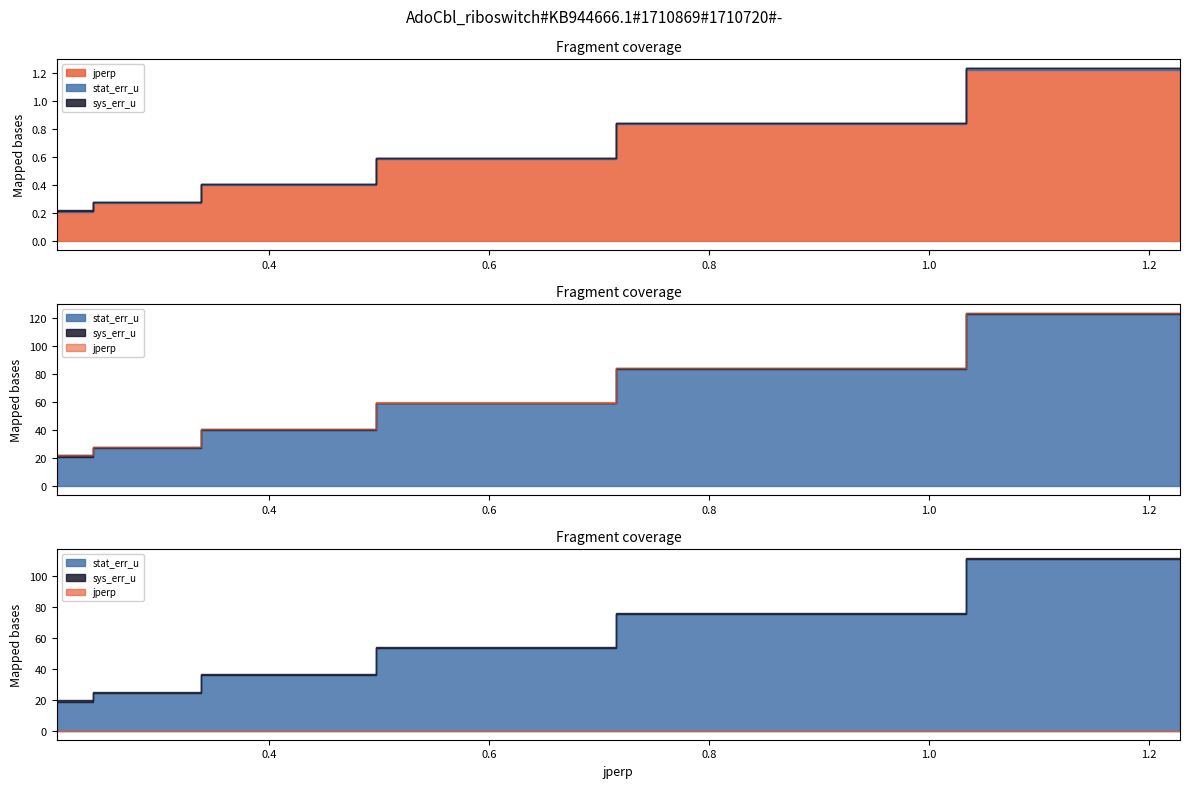

True or false: jperp and sys_err_u intersect in this chart.

False